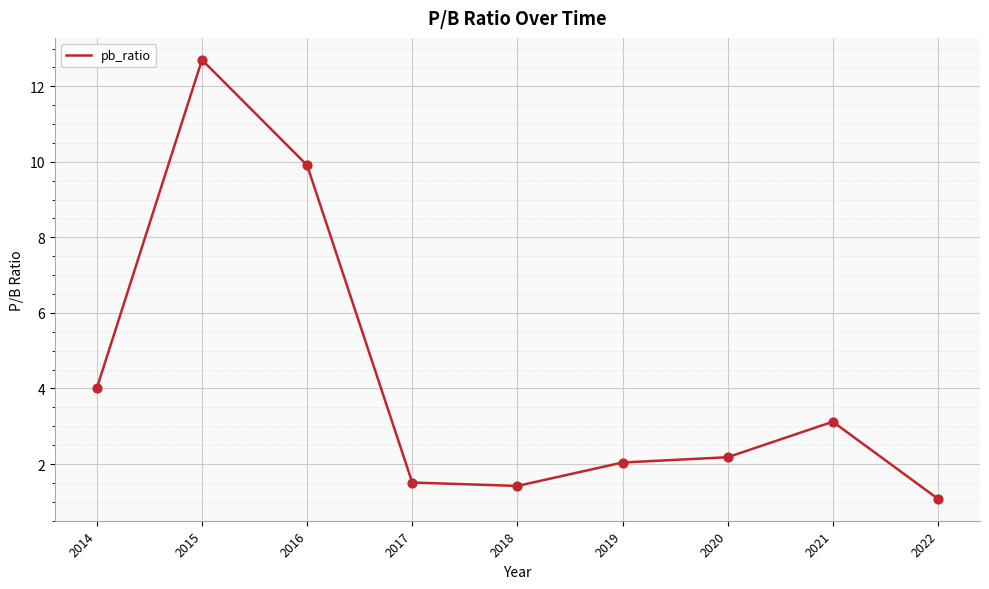

Which has a higher value, 2015 or 2017?

2015